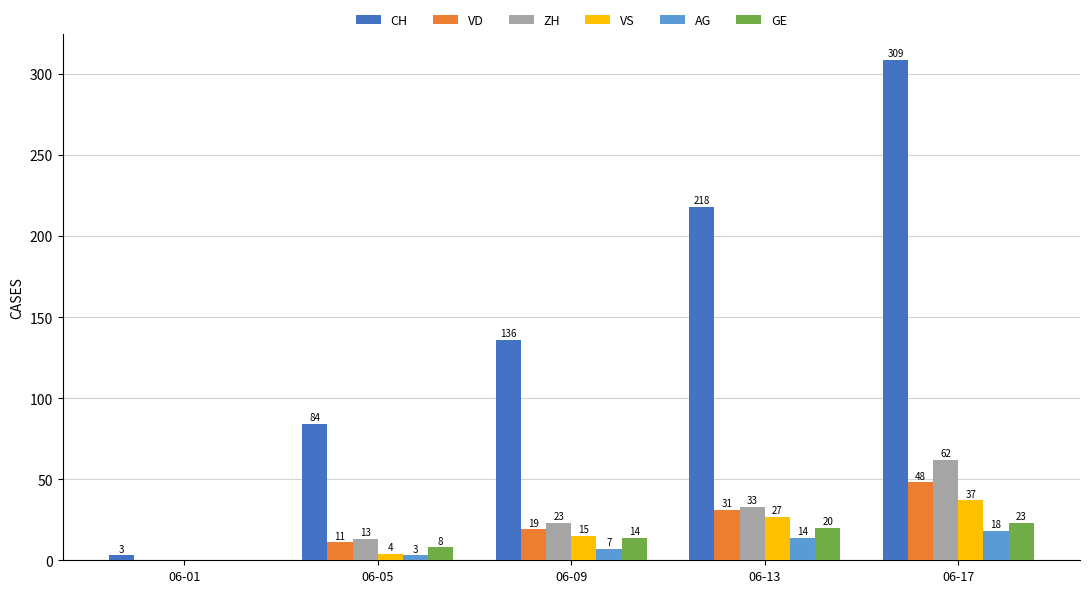

What is the sum of all GE values?

65